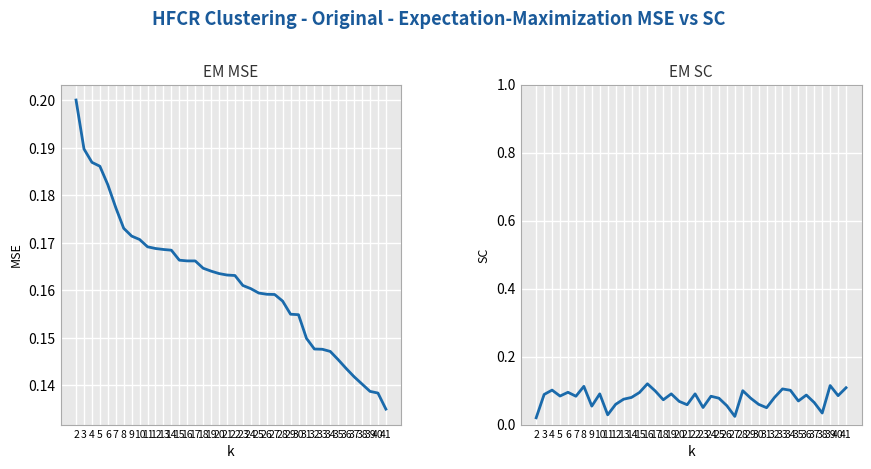

The EM SC series shows 0.1 at 9. True or false?

True